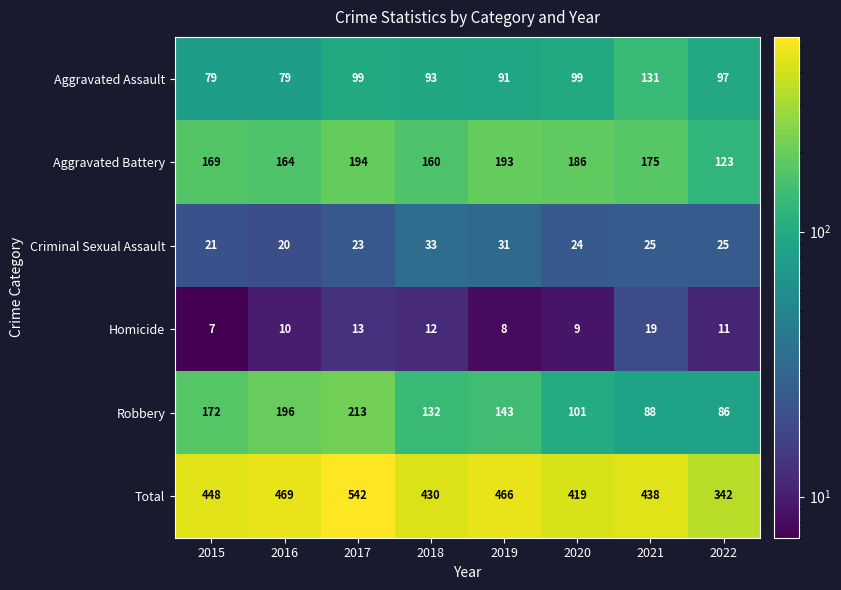

List the series in order of their peak value, highest first.

Total, Robbery, Aggravated Battery, Aggravated Assault, Criminal Sexual Assault, Homicide